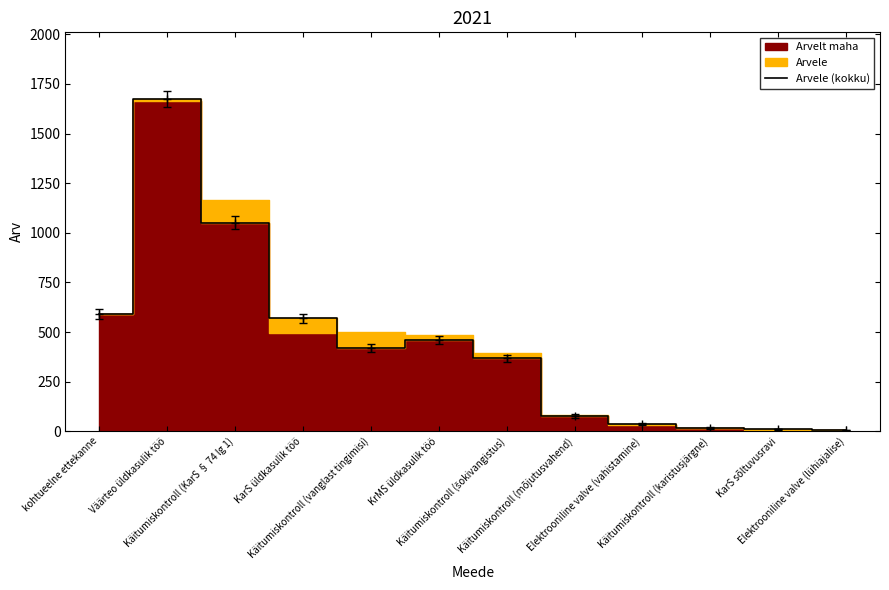

True or false: the data shows 367 at Käitumiskontroll (šokivangistus).

True